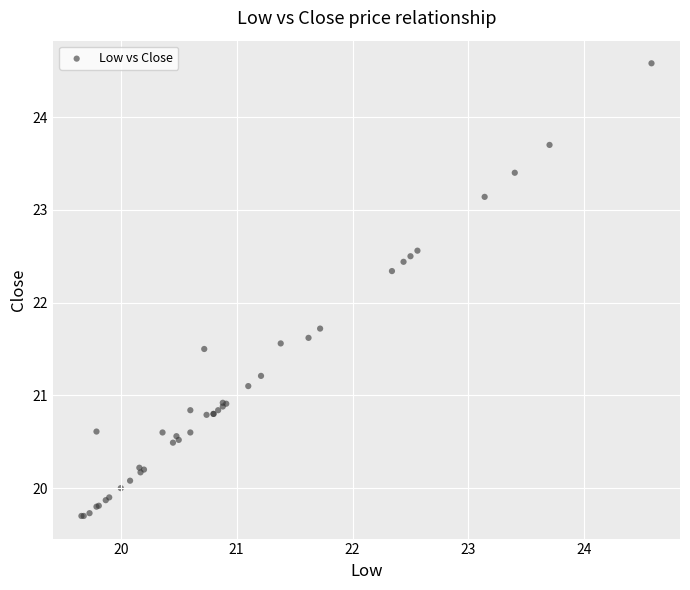

What Y value in the scatter plot is closest to 22?

21.7